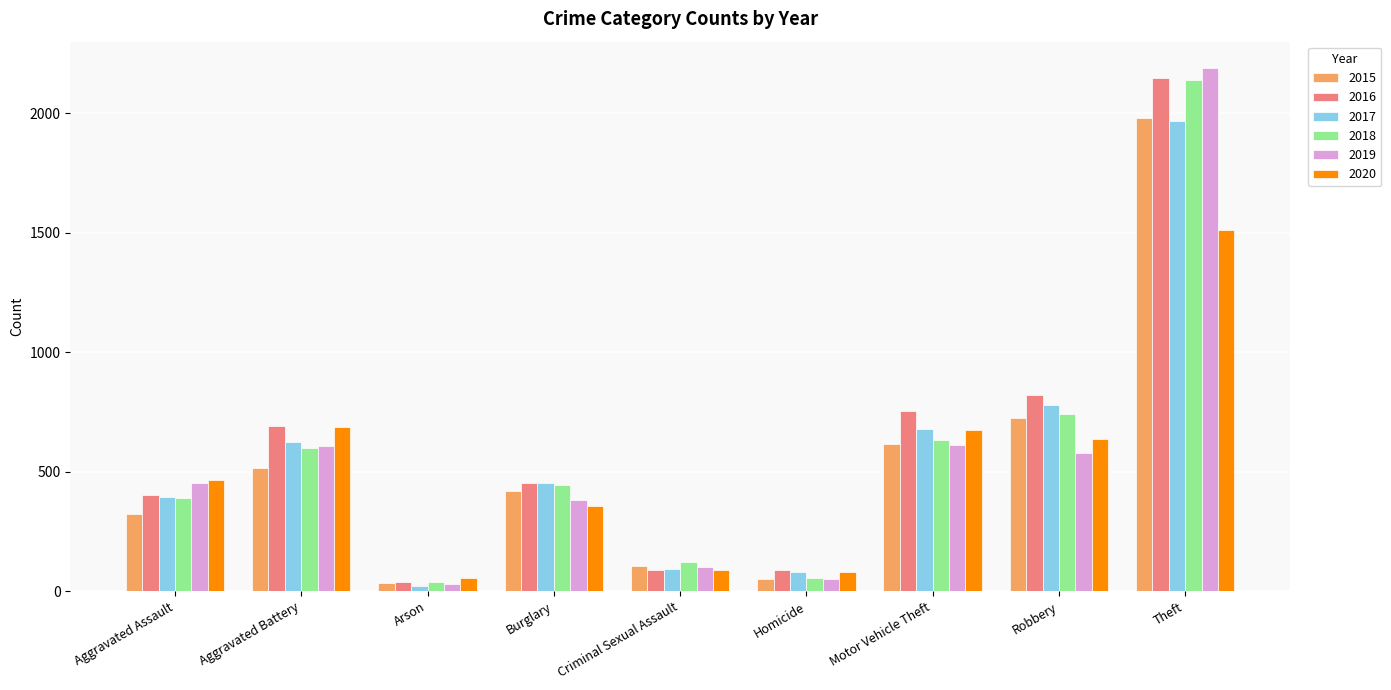

At which category is the sum across all series the highest?

Theft